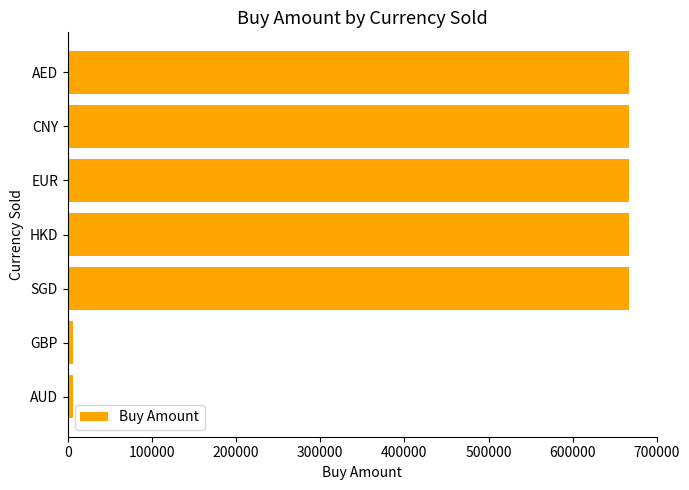

How many values are below 666705?

3